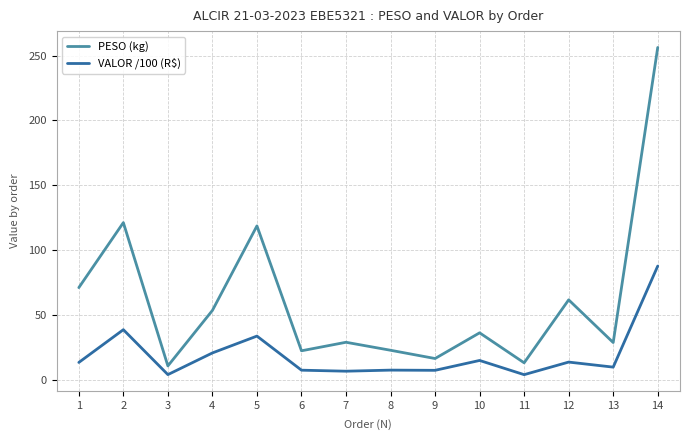

True or false: PESO (kg) has more than 0 points higher than both neighbors.

True